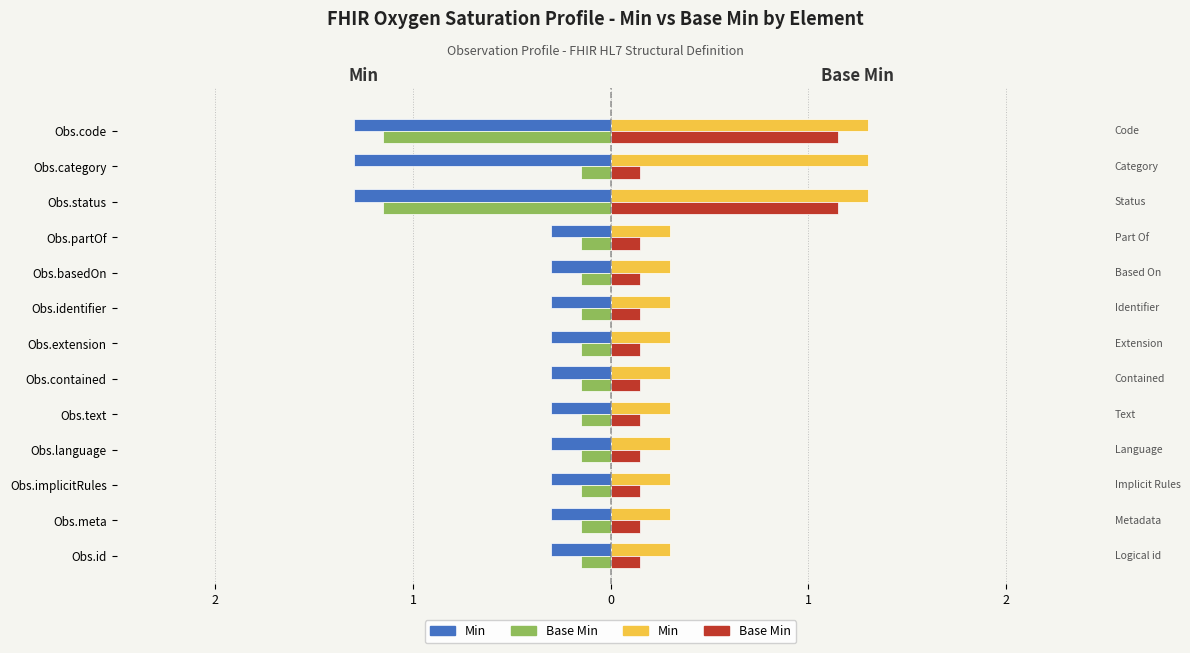

Is it true that Base Min equals -0.2 at Obs.basedOn?

False